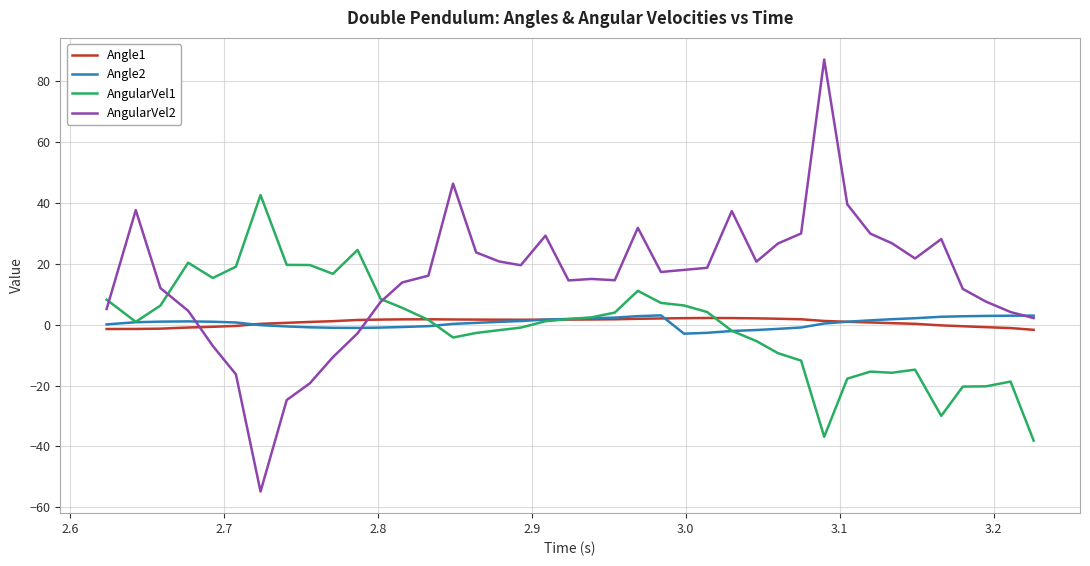

What is the maximum value shown in the chart?

87.1